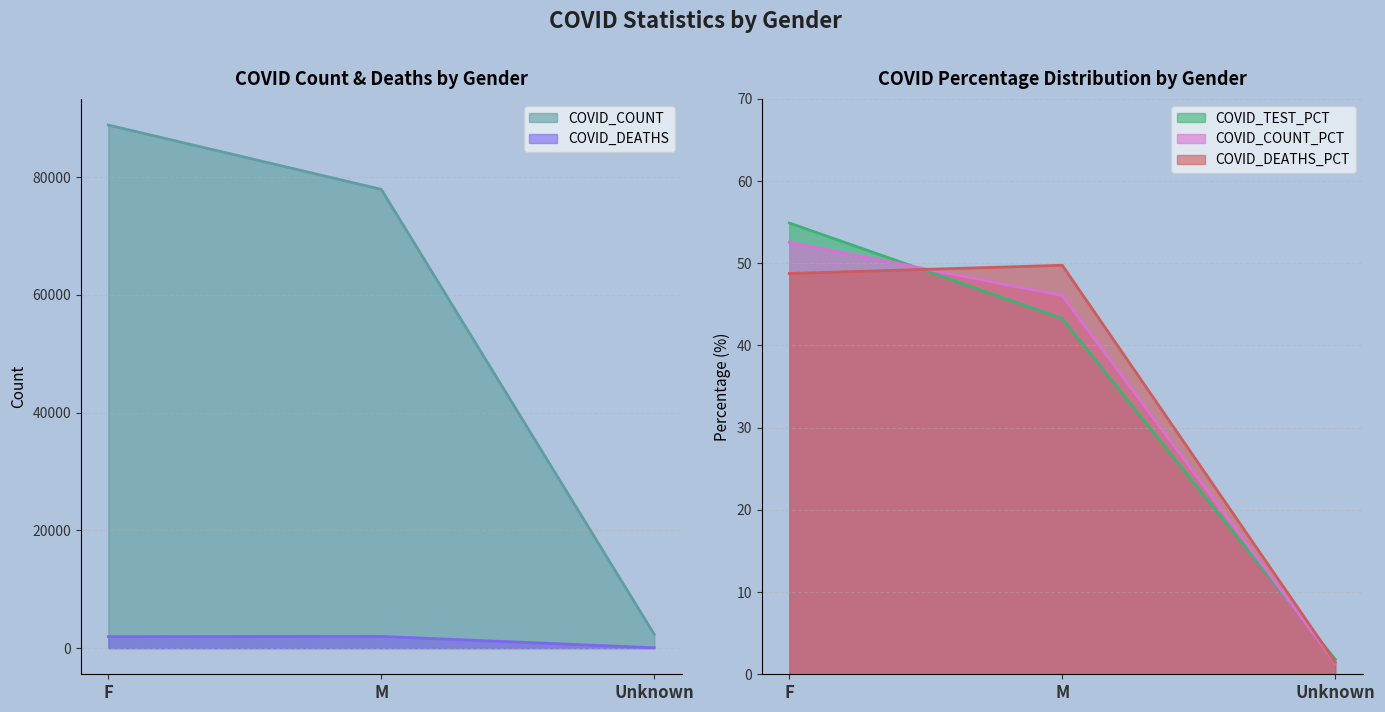

Which series has the largest range (max minus min)?

COVID_COUNT